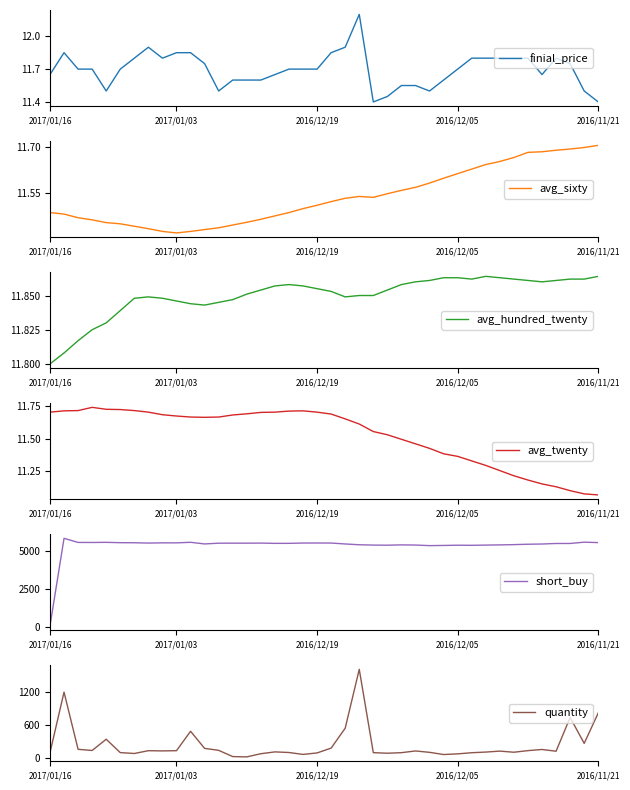

What is the difference between the highest and lowest values at 36?

5507.9